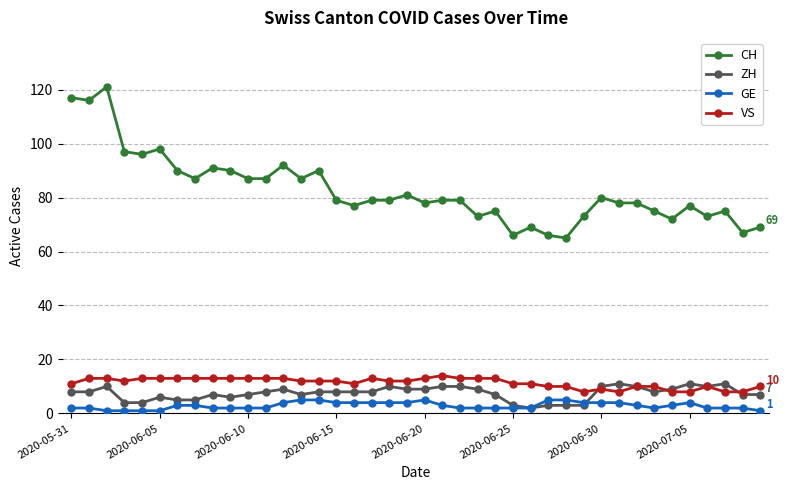

What is the value of the GE point at the 16th from the left?

4